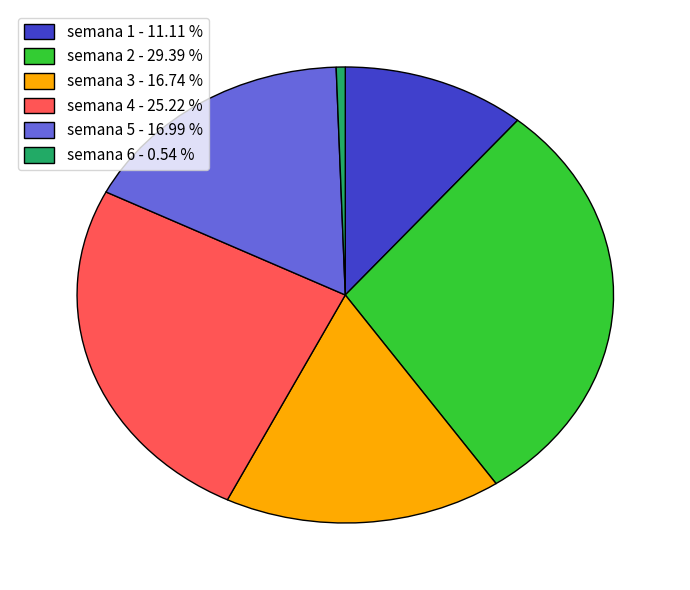

Do semana 1 - 11.11 % and semana 2 - 29.39 % together represent more than half of the pie?

No